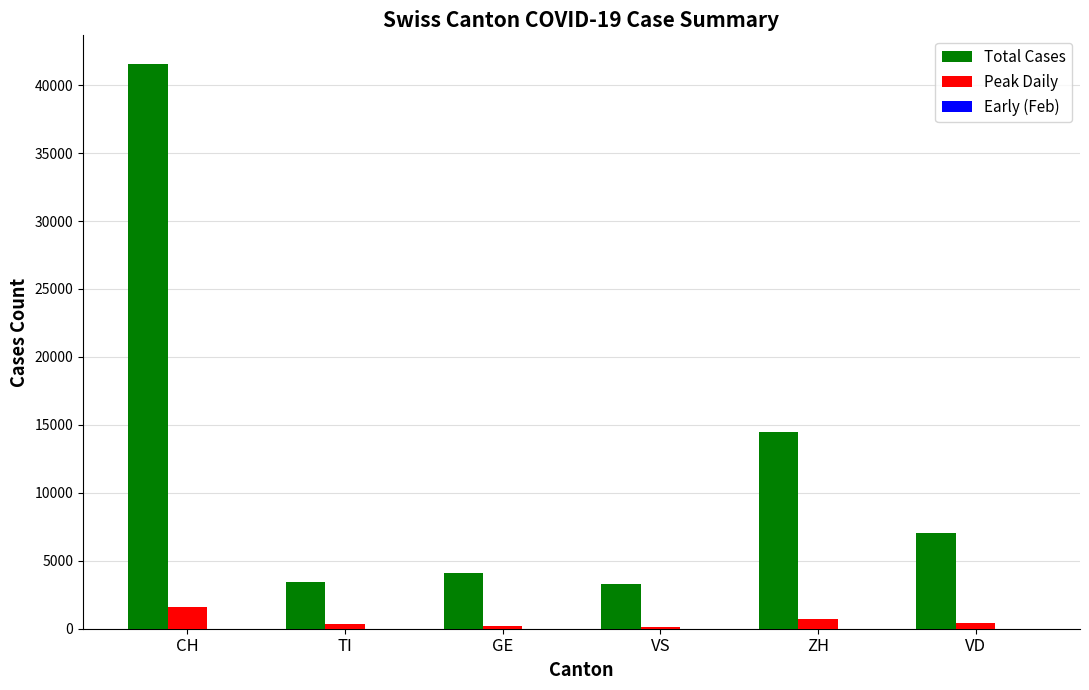

At which label is Total Cases closest to 22433?

ZH